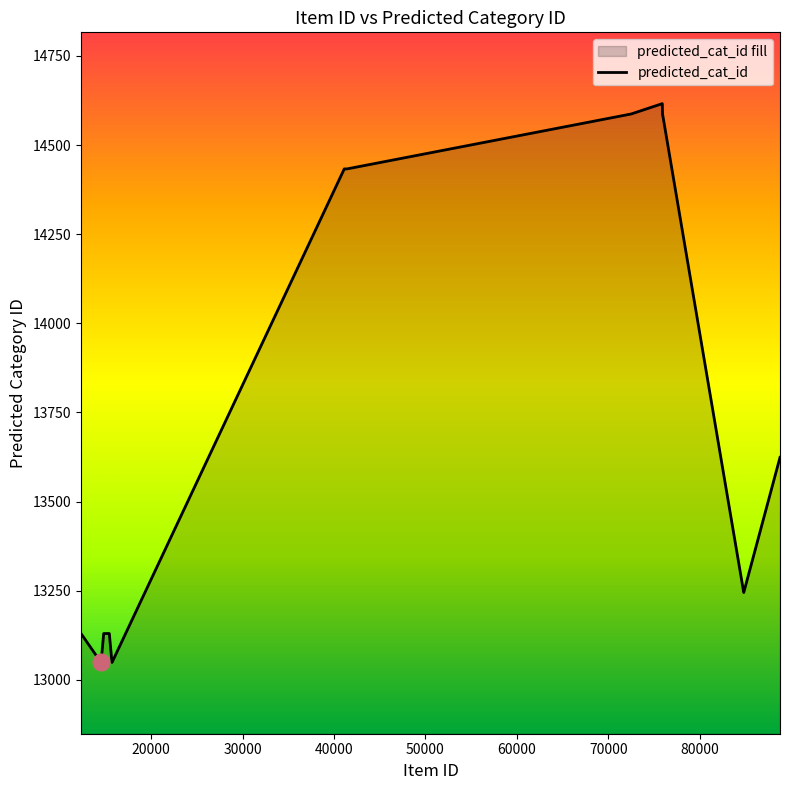

What is the minimum value shown in the chart?

13049